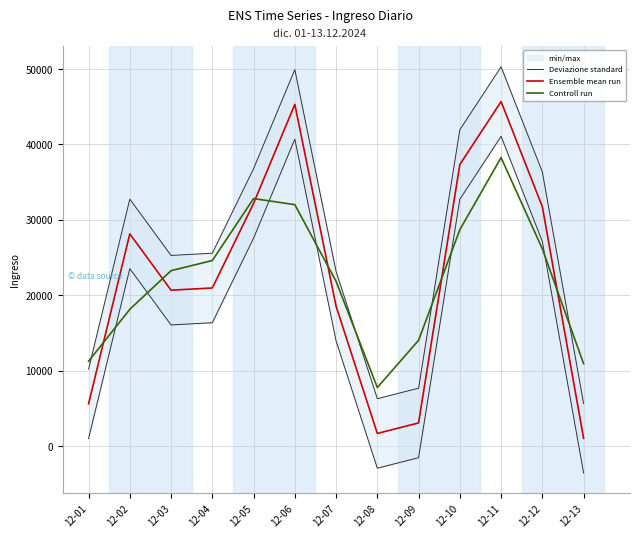

True or false: Ensemble mean run and Deviazione standard cross at least once.

False